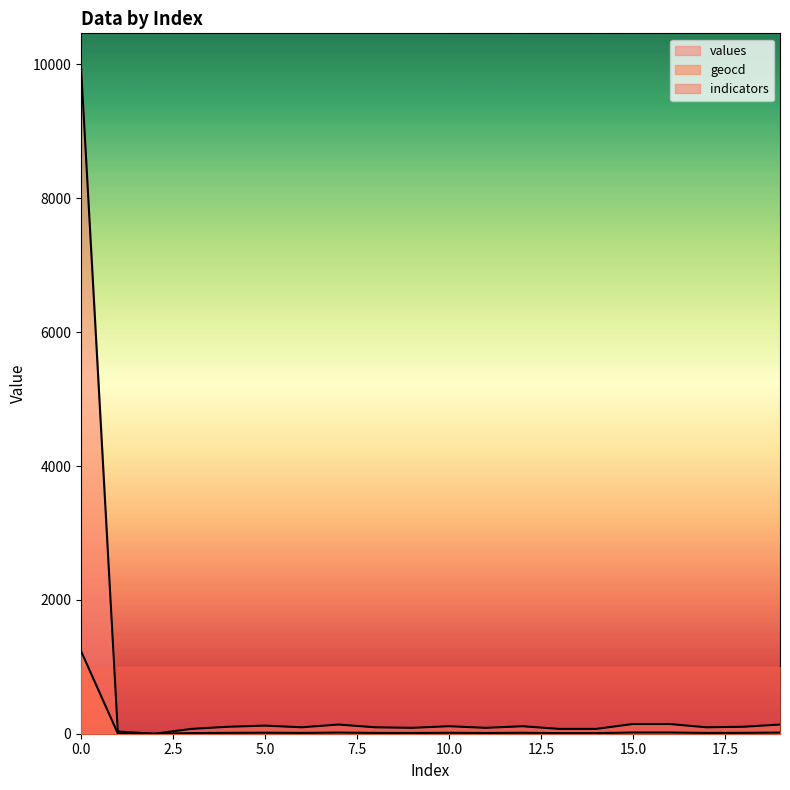

Reading left to right, extract all data points from this chart.

values: 0=9967	1=32	2=0	3=72	4=104	5=121	6=96	7=137	8=96	9=88	10=112	11=88	12=112	13=72	14=72	15=145	16=145	17=96	18=104	19=137
geocd: 0=1235	1=4	2=0	3=9	4=13	5=15	6=12	7=17	8=12	9=11	10=14	11=11	12=14	13=9	14=9	15=18	16=18	17=12	18=13	19=17